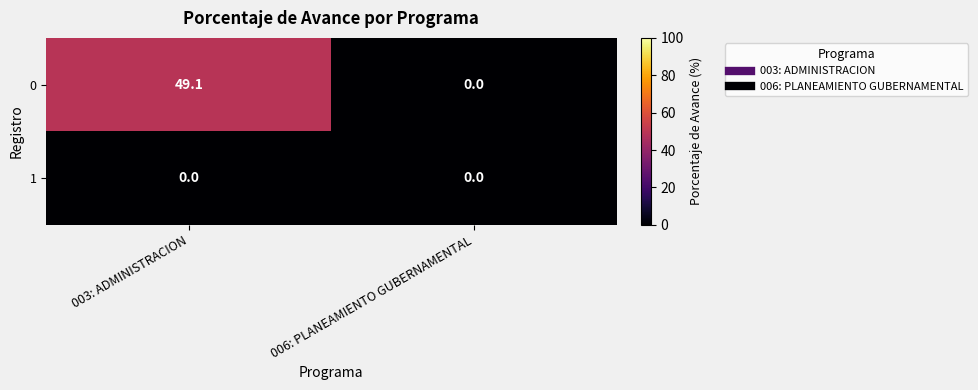

Count the number of data series in this chart.

2